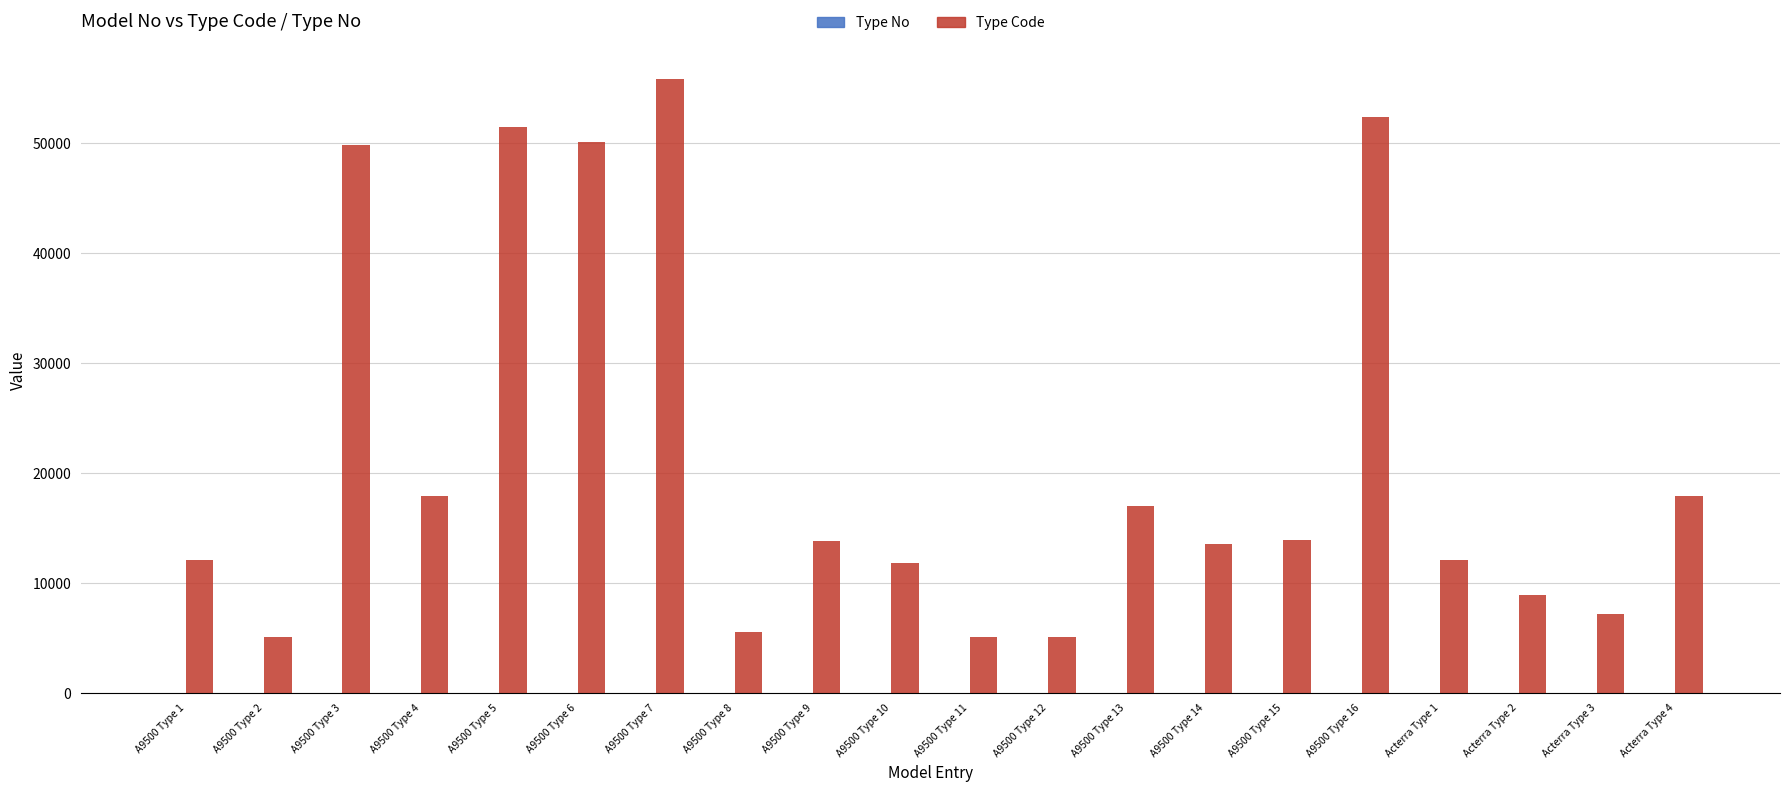

What is the difference between the Type Code values at A9500 Type 1 and A9500 Type 4?

5803